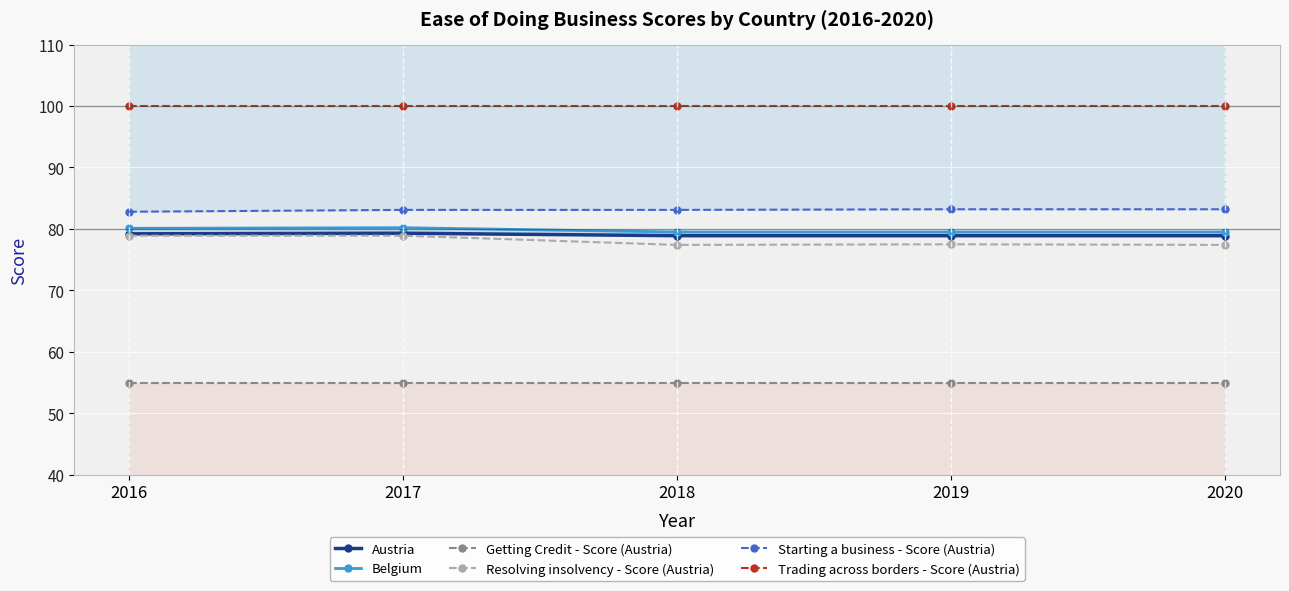

Which has a higher value, 2017 or 2018?

2017